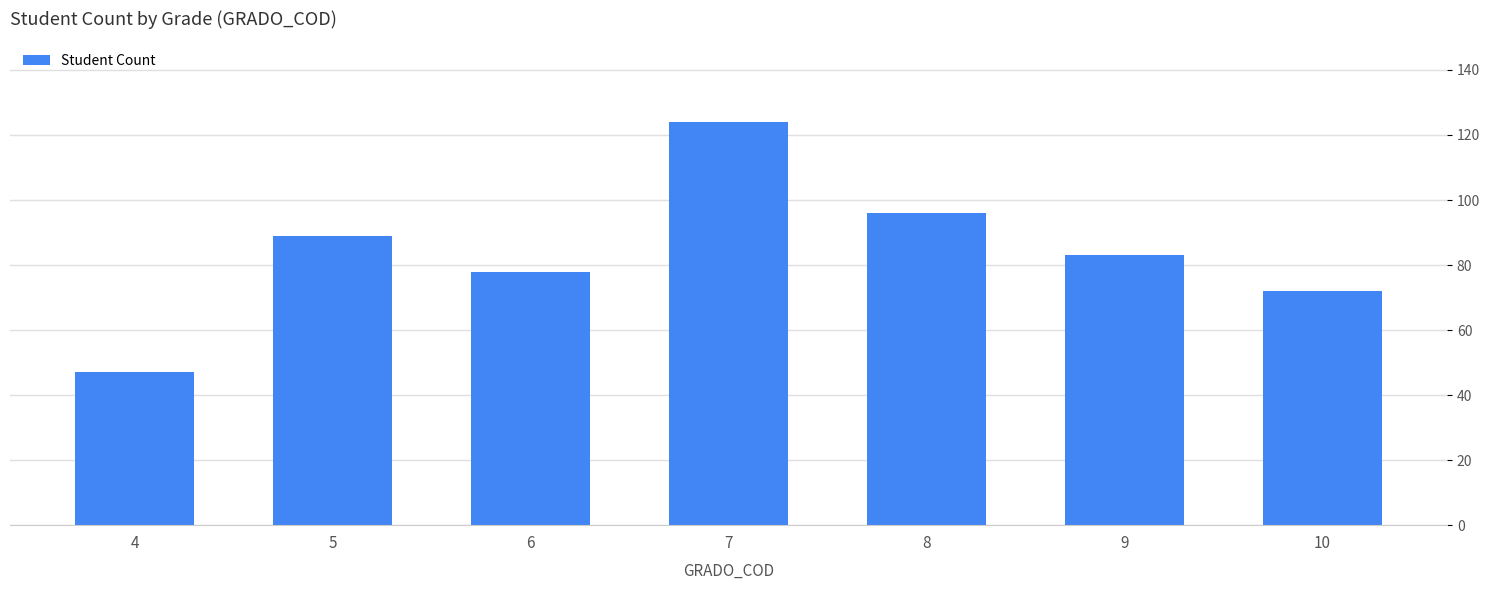

Read the value at 8.

96